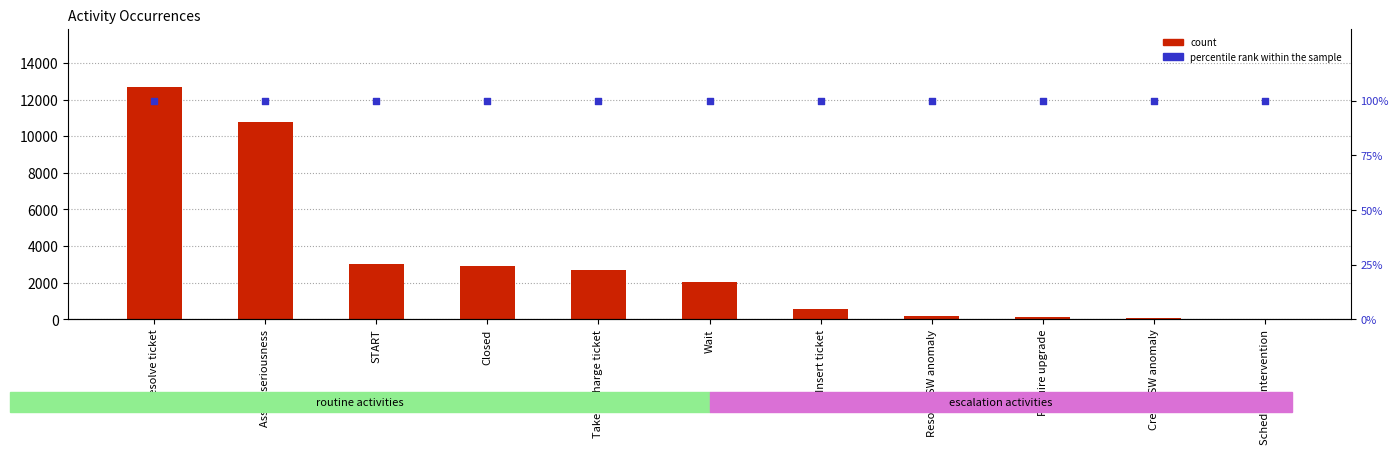

Which series contains the lowest Y value?

count